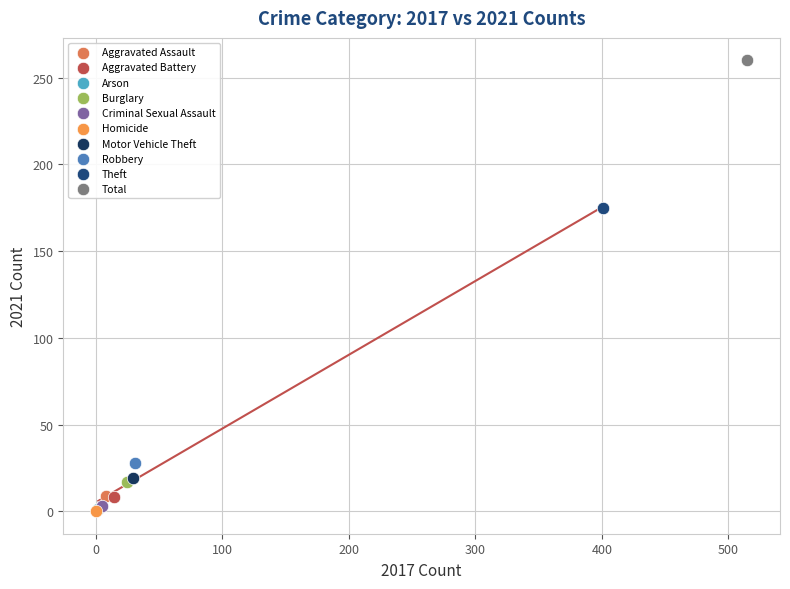

What are all the series names shown in the legend?

Aggravated Assault, Aggravated Battery, Arson, Burglary, Criminal Sexual Assault, Homicide, Motor Vehicle Theft, Robbery, Theft, Total